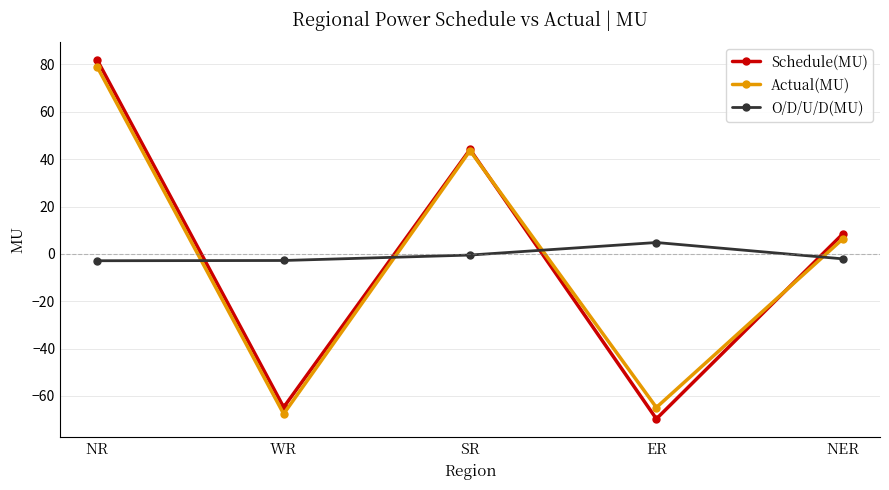

How many values in the O/D/U/D(MU) series exceed -2?

2